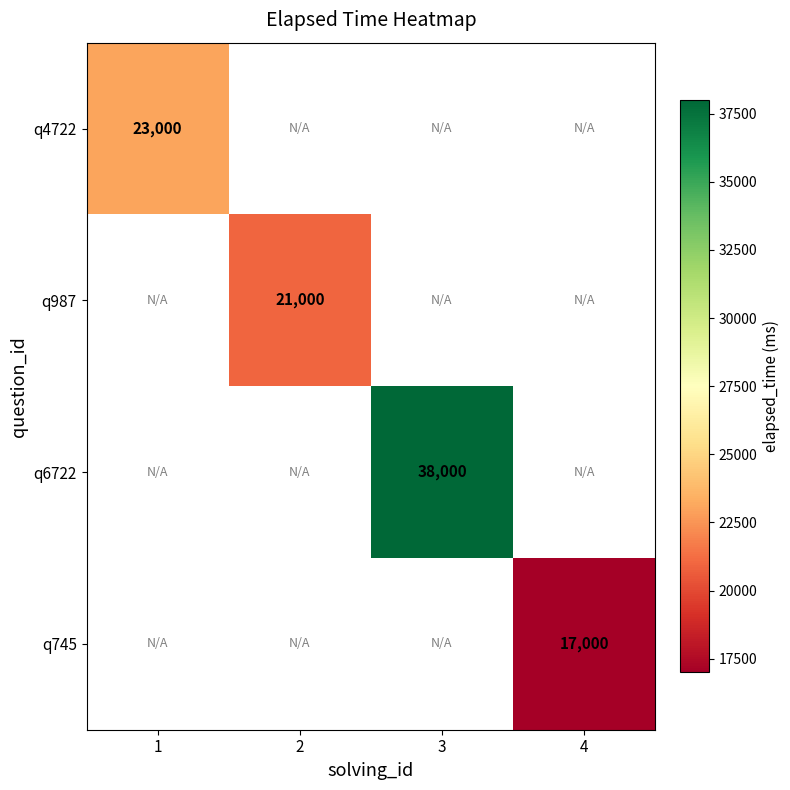

Which has a higher value, 2 or 3?

3